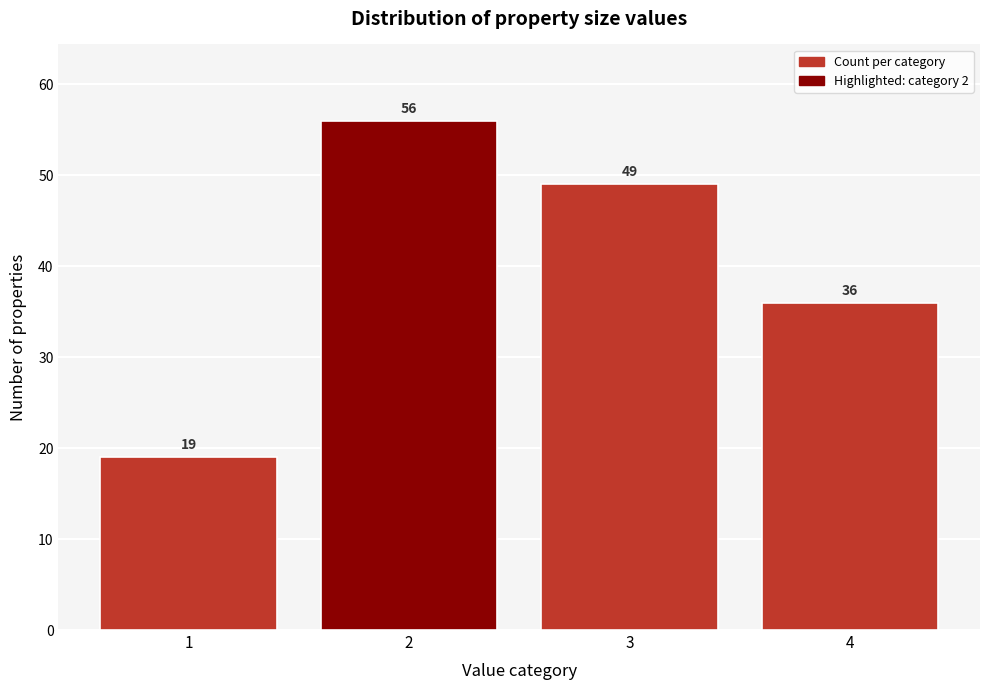

Reading left to right, extract all data points from this chart.

19	56	49	36